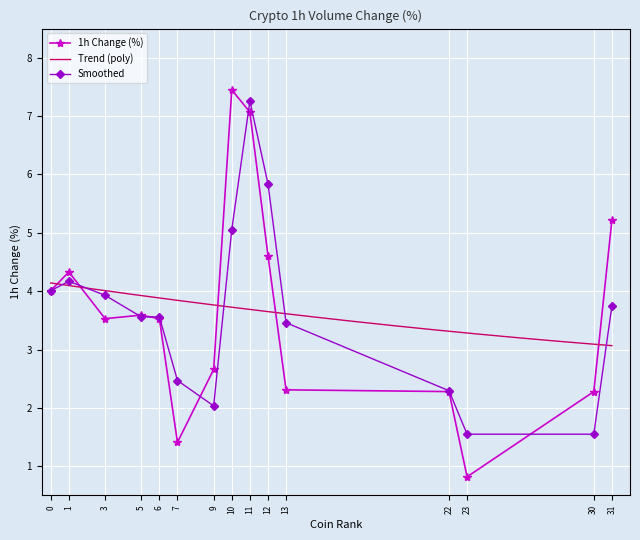

Which category has the highest value in the Smoothed series?

11